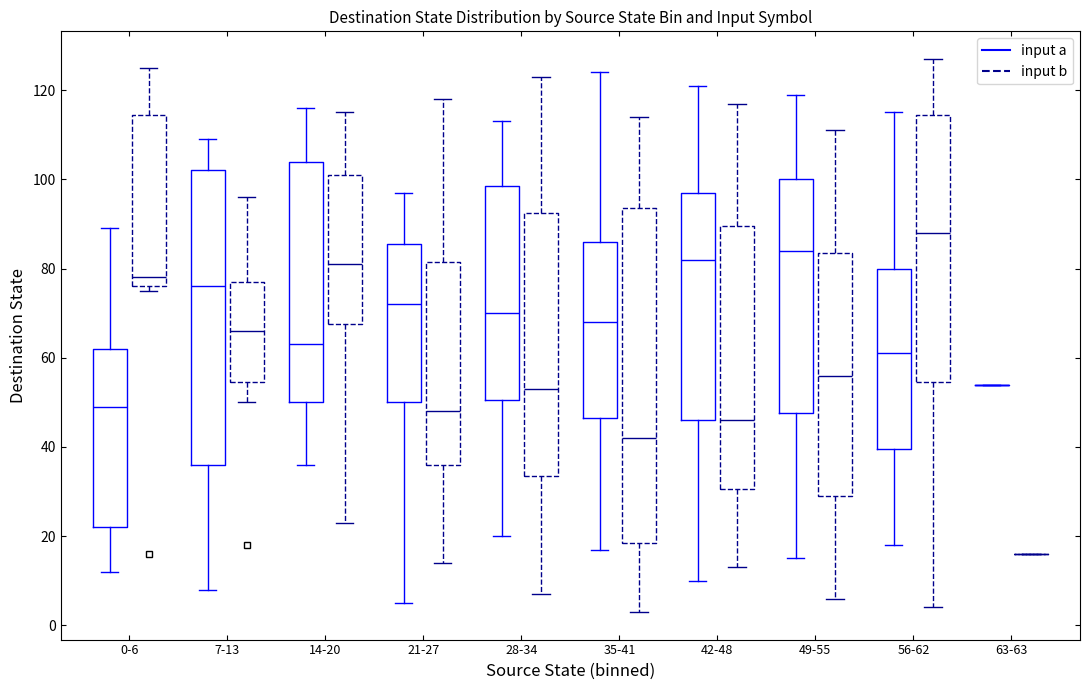

Where is the upper edge of the box for 56-62 (input b) on the y-axis? The values are not printed on the chart, so give them approximately, as read against the axis.

114